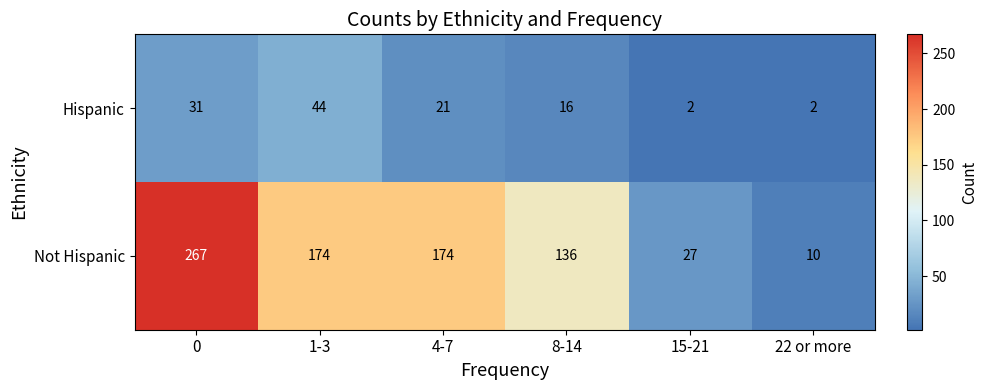

What is the approximate value of Not Hispanic at 4-7, to the nearest 50?

150